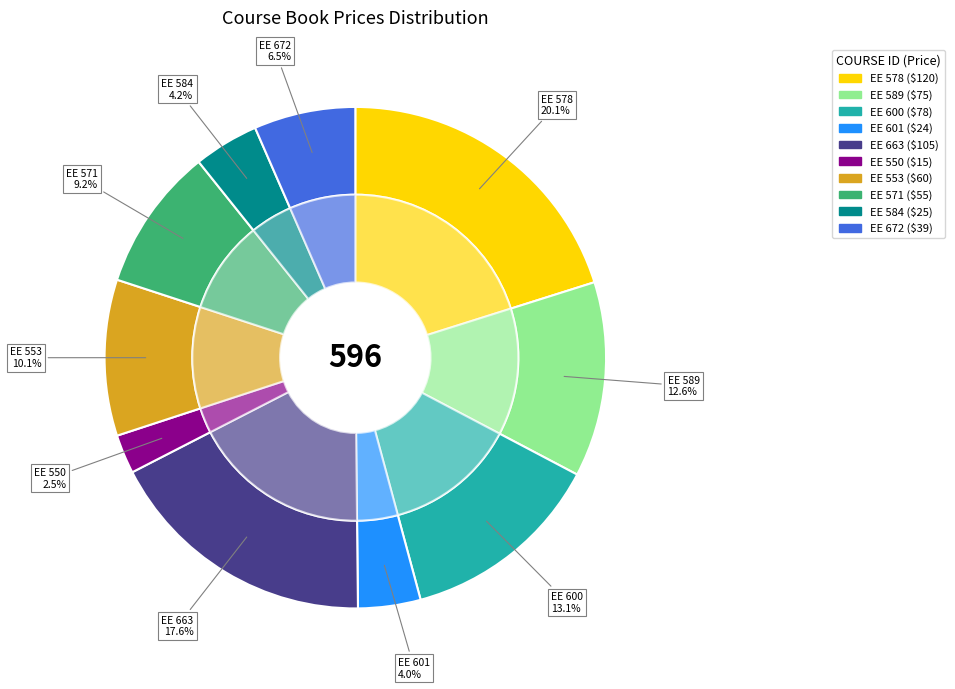

What is the change in value from EE 600 to EE 553?

-18